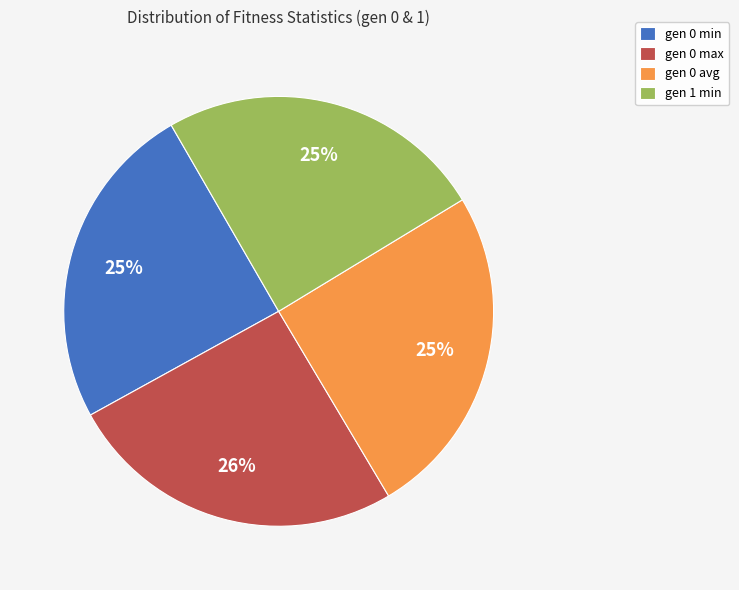

Is there any slice that represents more than half of the pie?

No